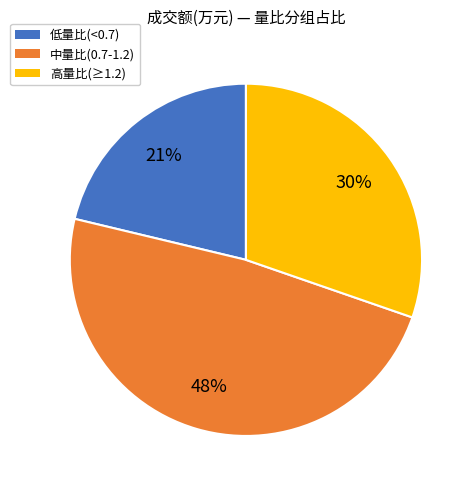

Is there any slice that represents more than half of the pie?

No